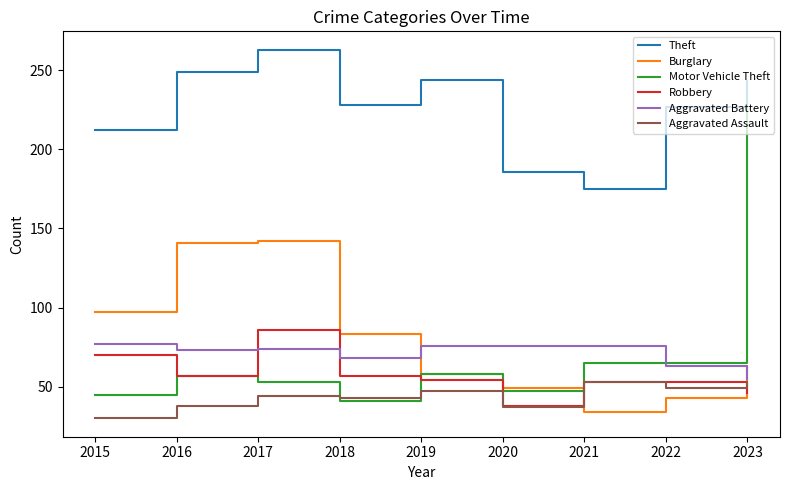

True or false: Theft and Robbery cross at least once.

False